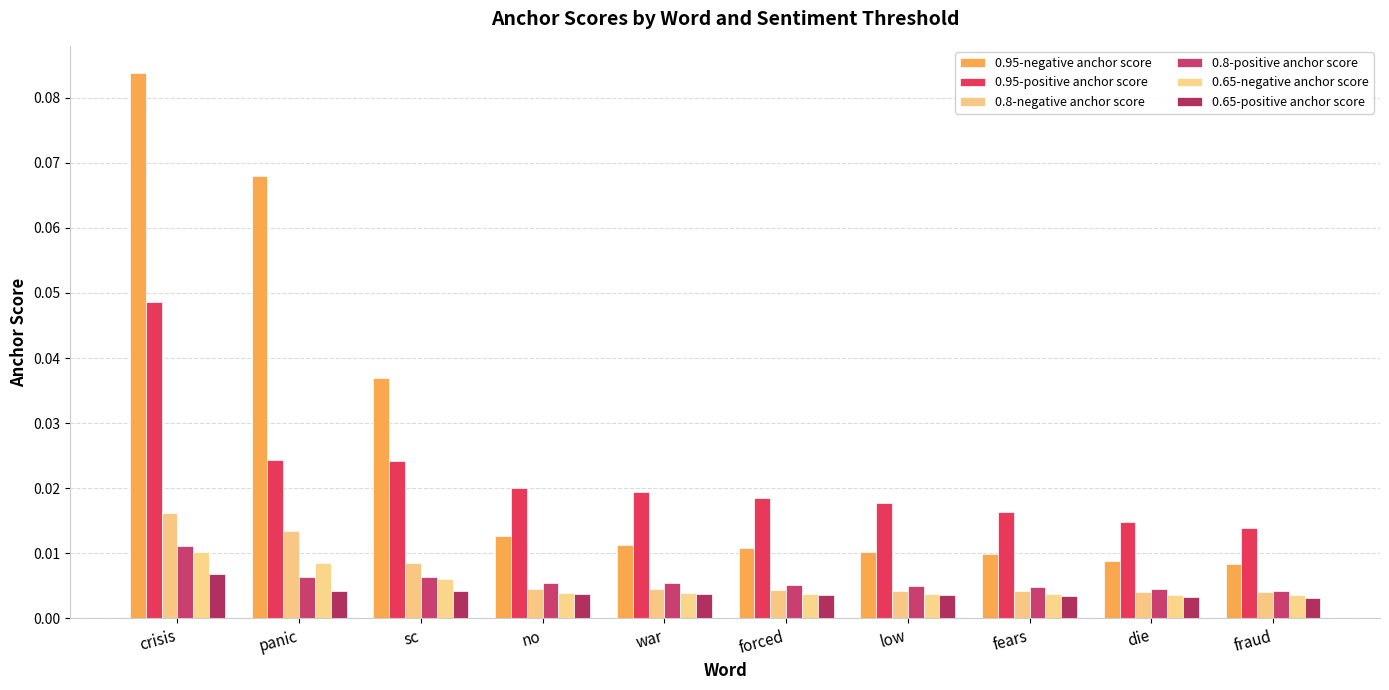

At how many categories does at least one series exceed 0?

10